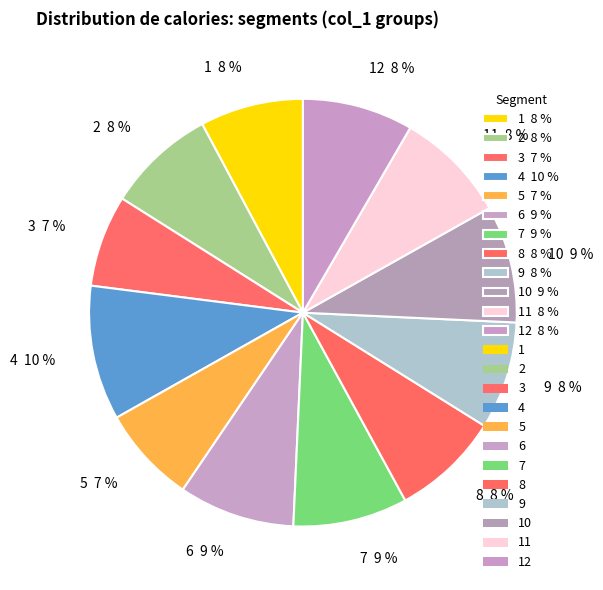

Is there any slice that represents more than half of the pie?

No